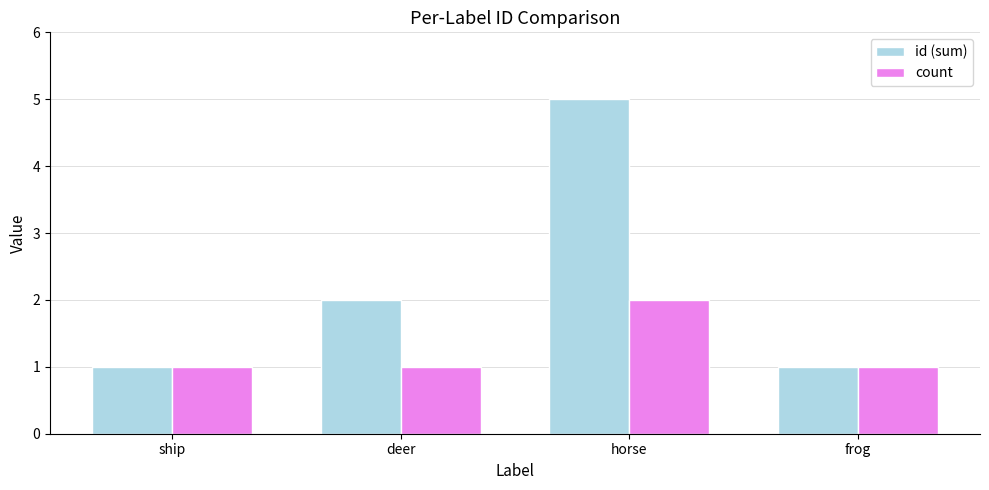

Reading left to right, extract all data points from this chart.

id (sum): 1	2	5	1
count: 1	1	2	1